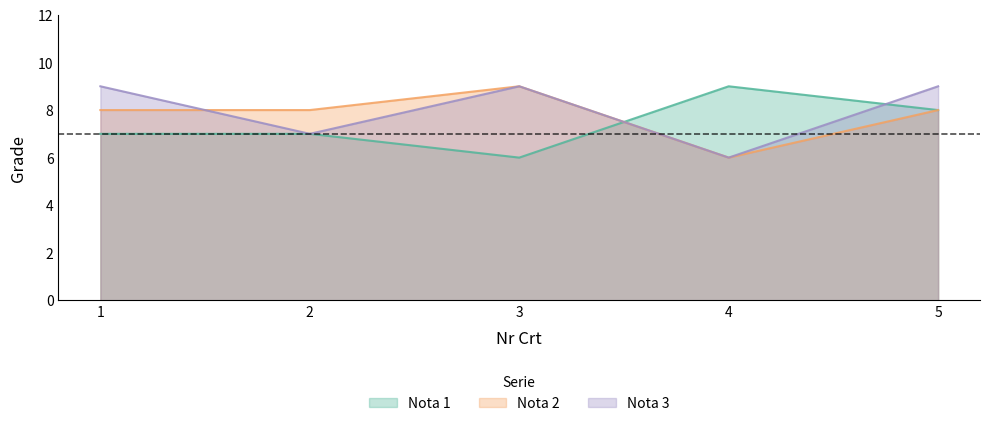

What is the maximum value shown in the chart?

9